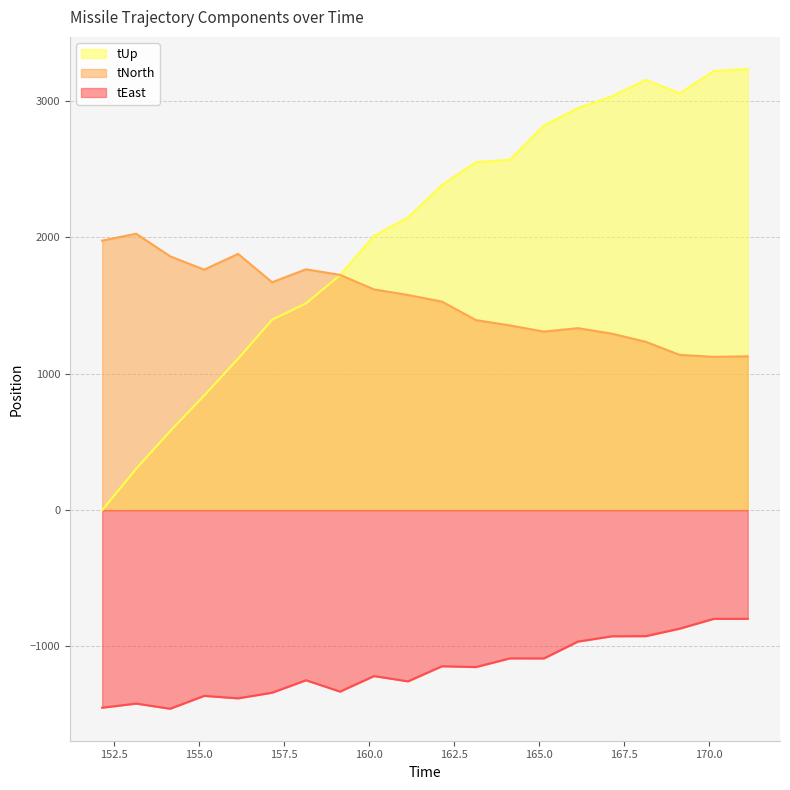

True or false: tUp has a value of 4090.6 at 163.142.

False